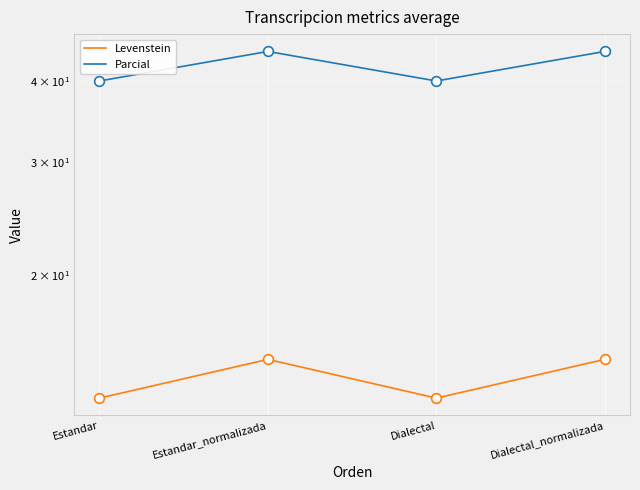

Count the Levenstein values in the range 12 to 14.

2